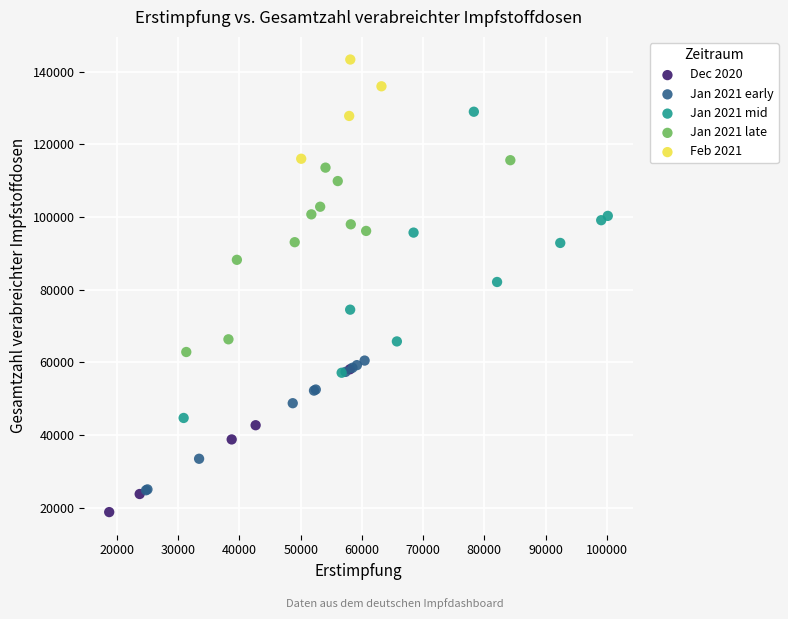

Which series contains the lowest Y value?

Dec 2020